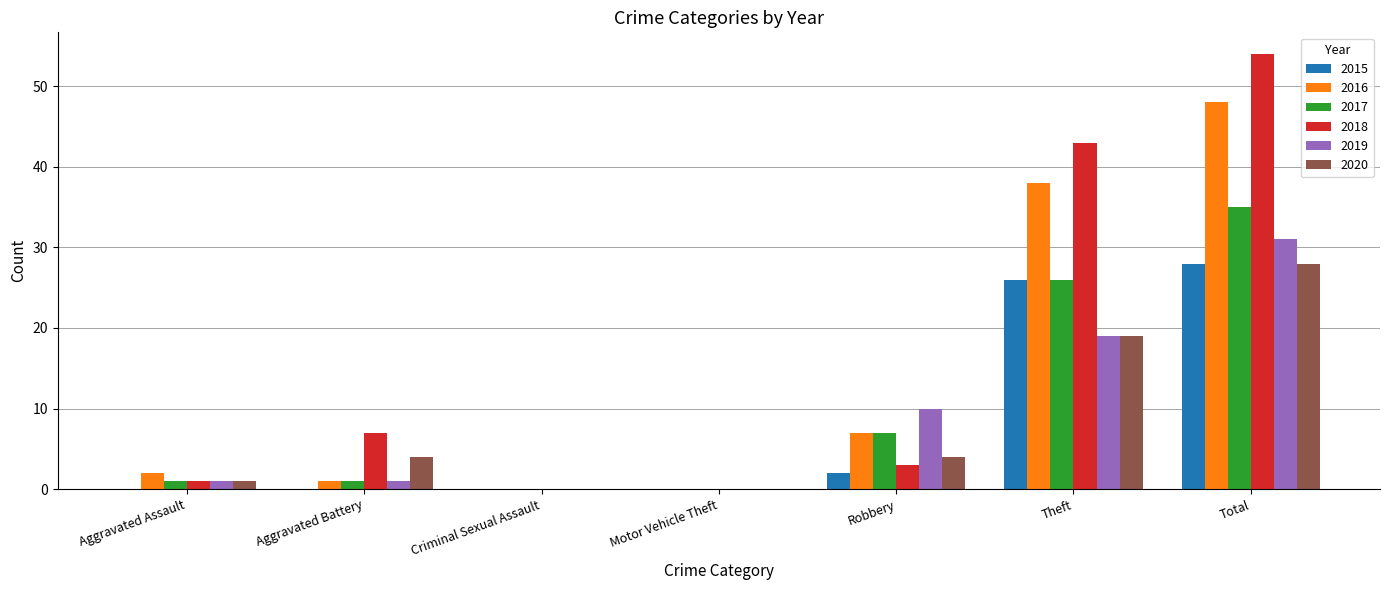

What is the sum of all 2017 values?

70